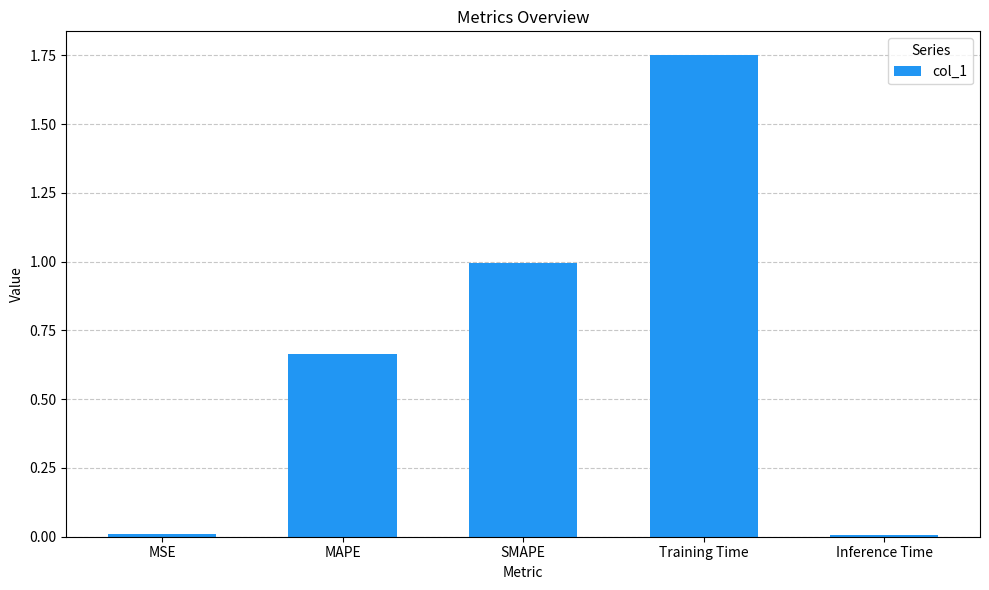

Which category has the highest value across all series?

Training Time